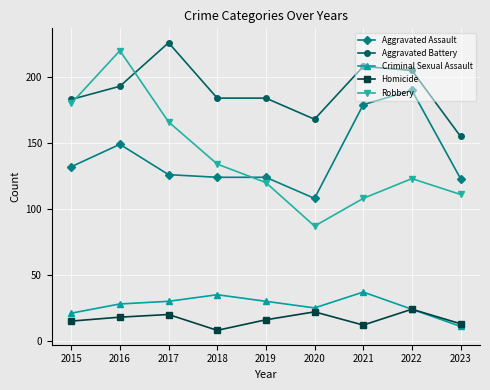

At 2023, list the series in order from smallest to largest.

Criminal Sexual Assault, Homicide, Robbery, Aggravated Assault, Aggravated Battery